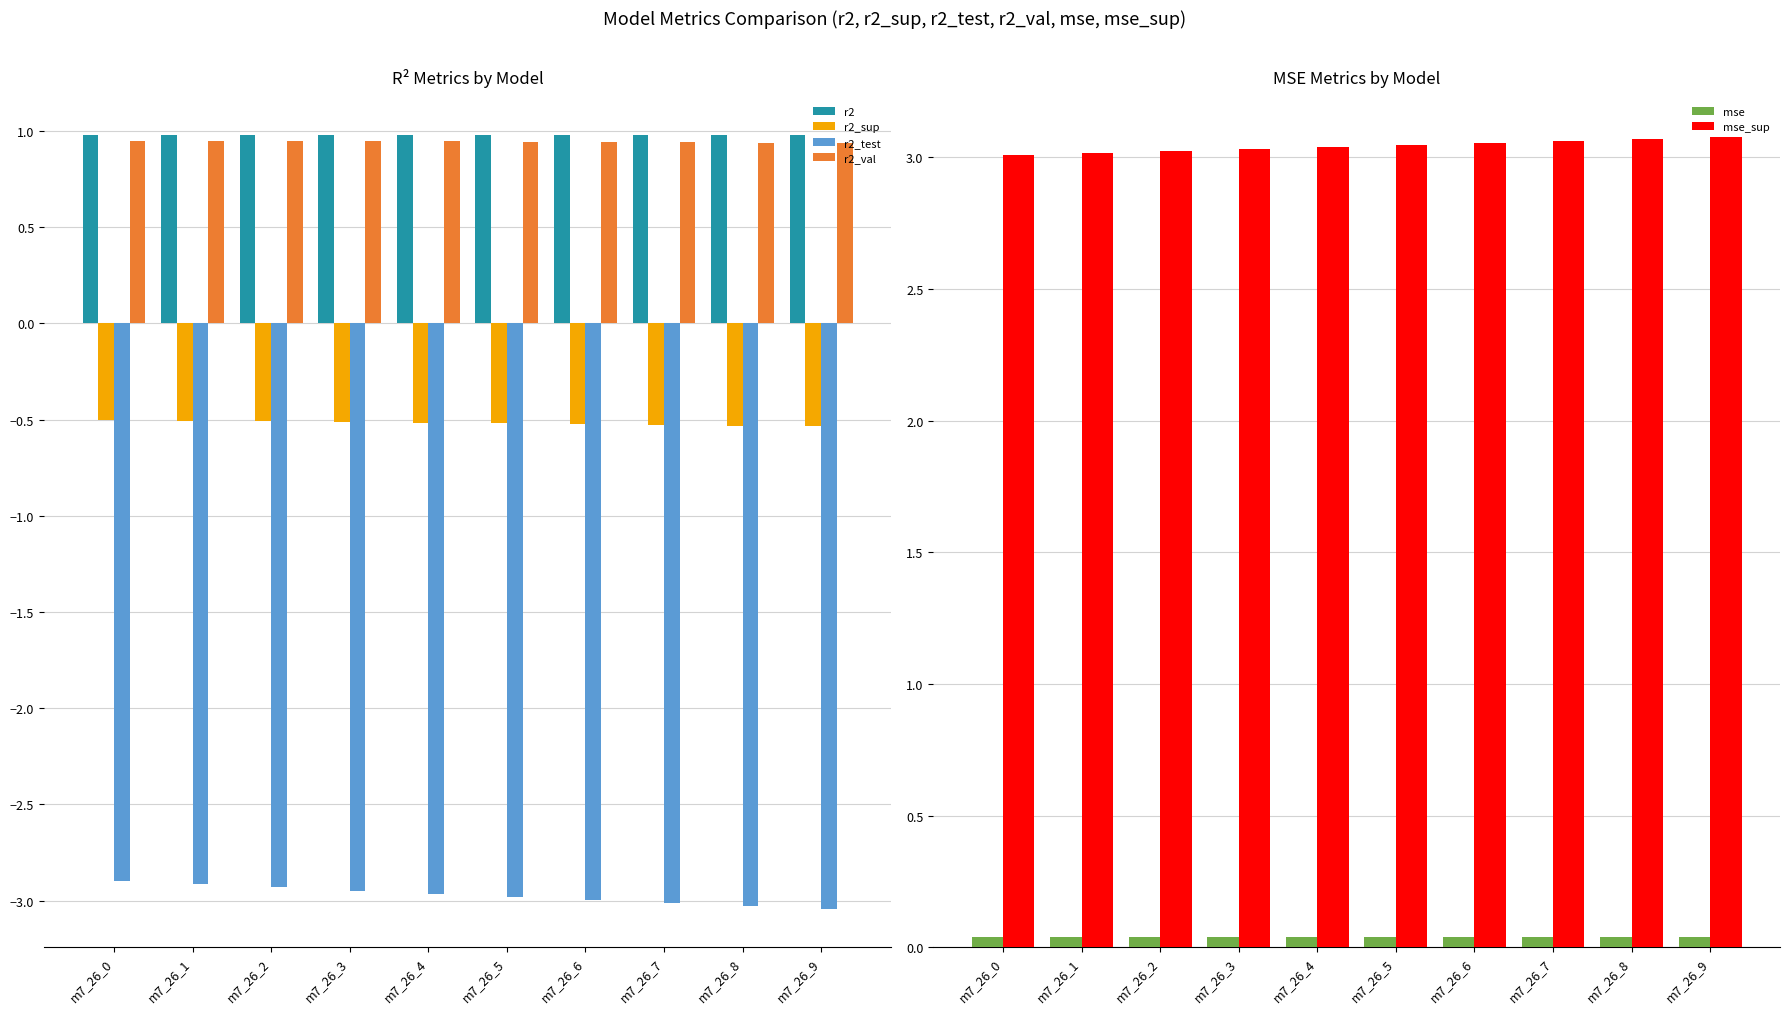

At how many categories does at least one series exceed 0?

10